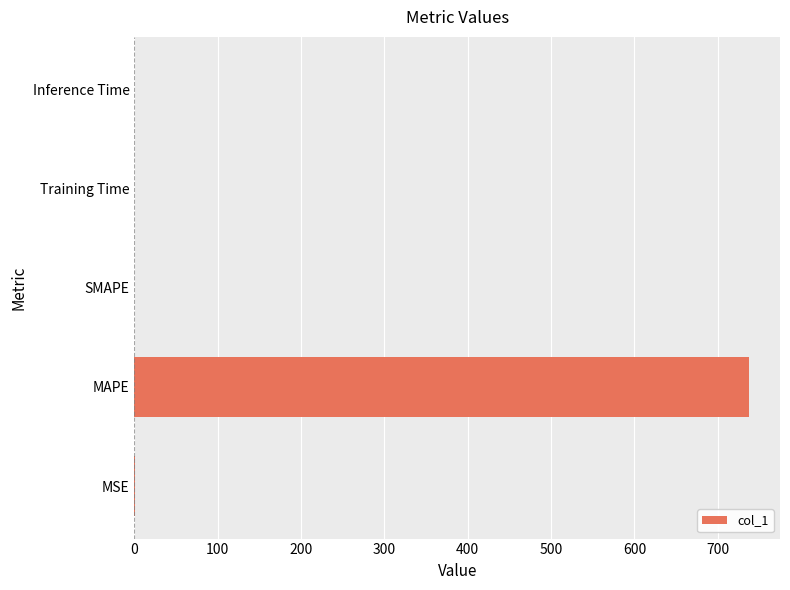

Which has a higher value, MAPE or MSE?

MAPE